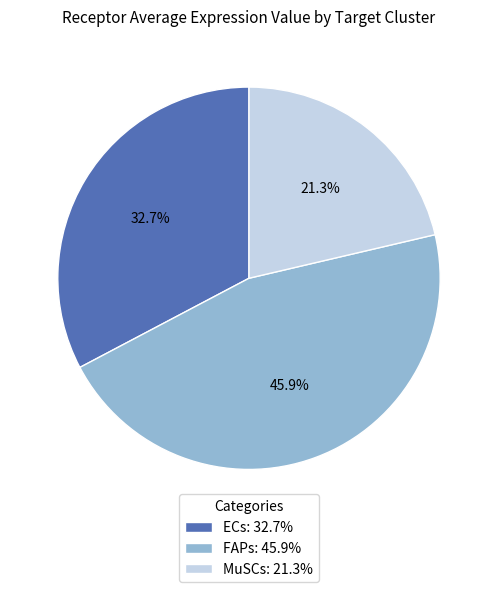

Does any single category account for the majority?

No